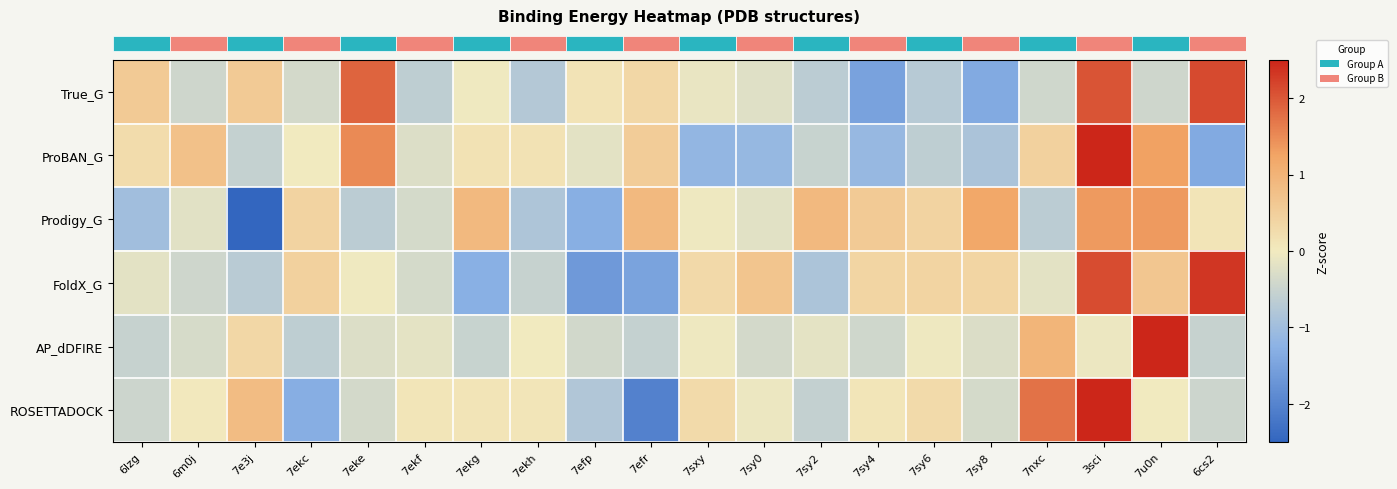

What is the smallest value displayed?

-2.7